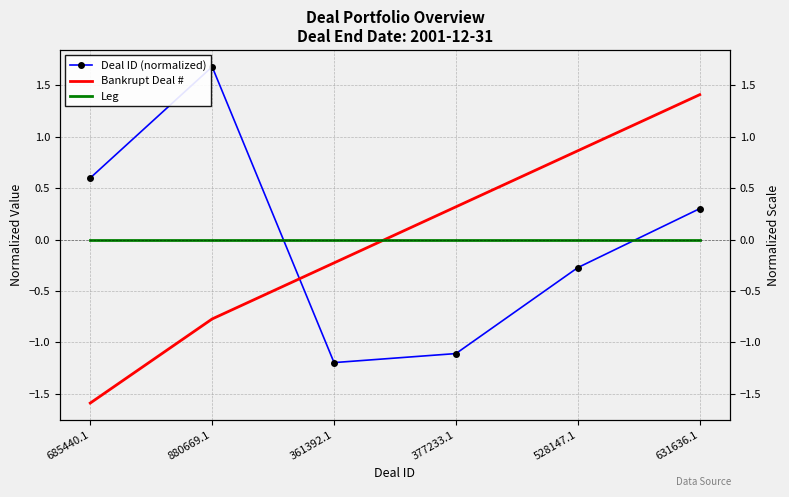

Between 361392.1 and 685440.1, which is larger?

685440.1